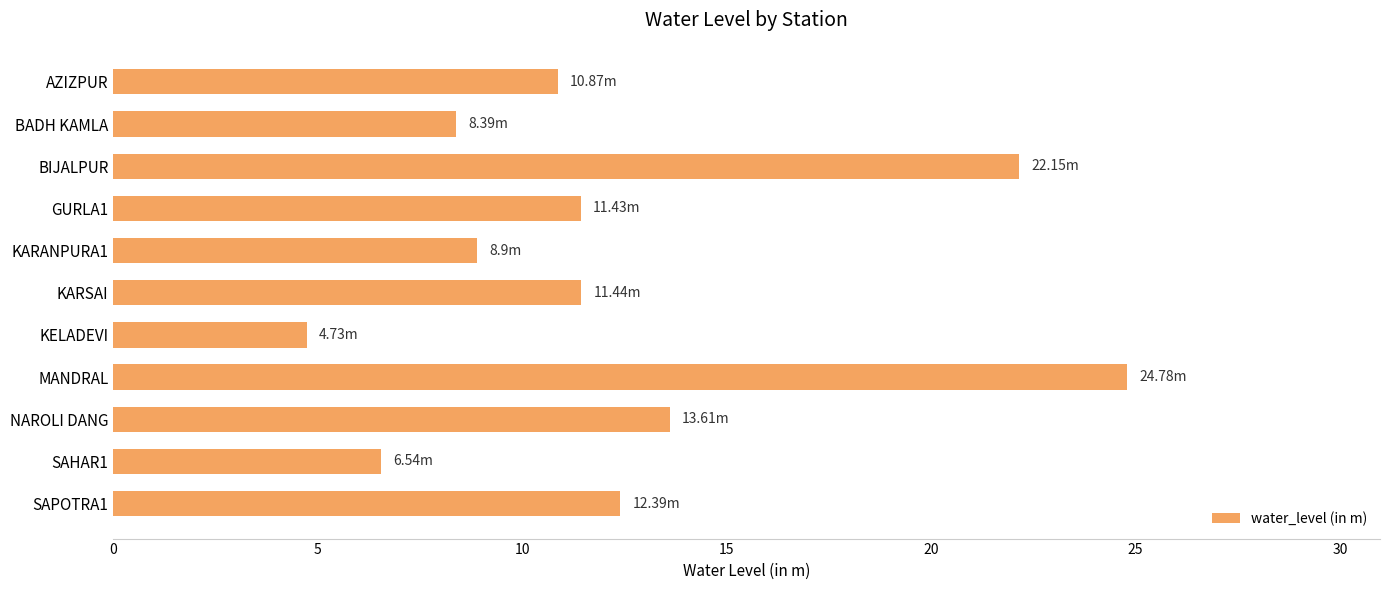

What is the sum of the values at GURLA1 and BIJALPUR?

33.6